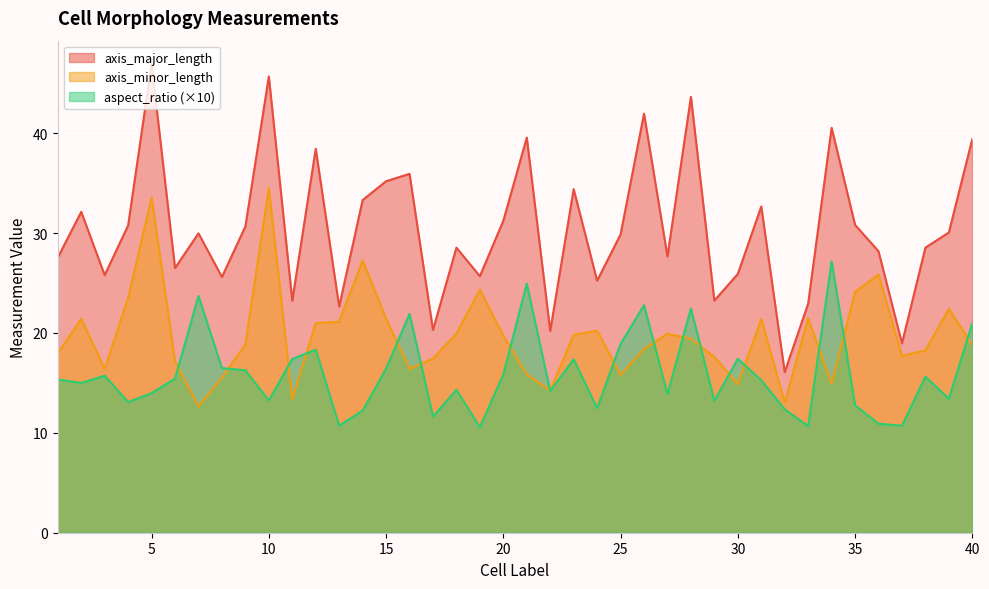

Where does the axis_minor_length series first go above 19?

2